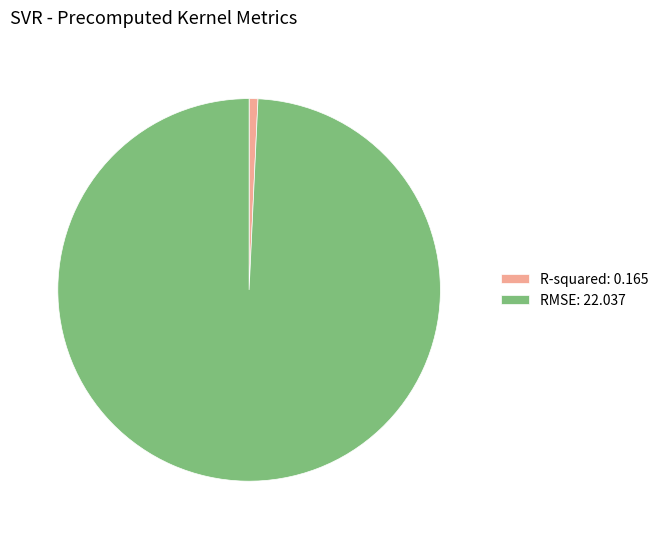

The R-squared: 0.165 slice represents 1% of the pie. True or false?

True